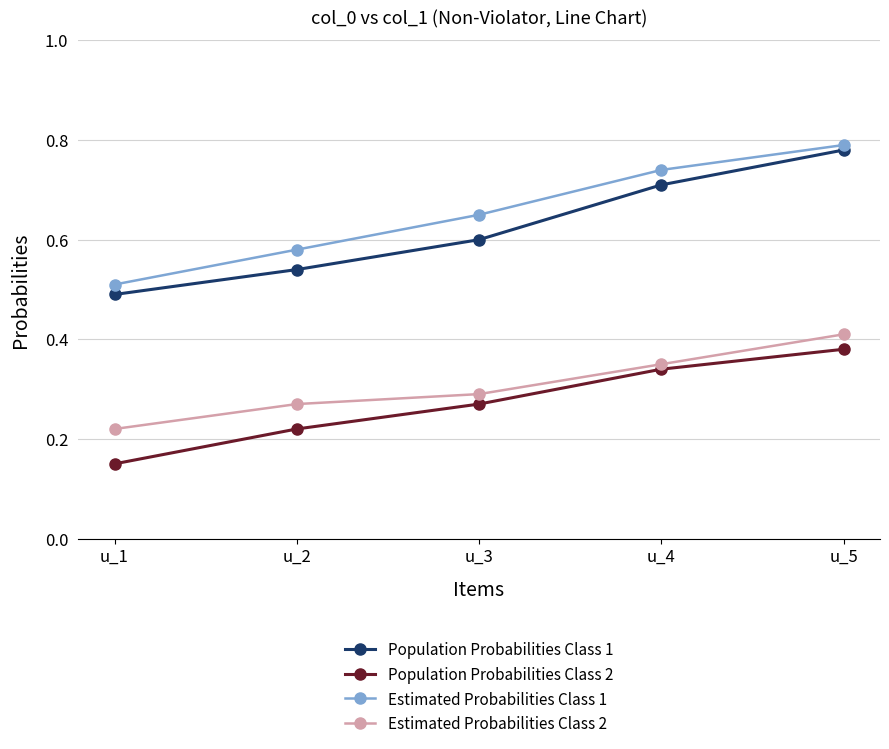

True or false: Population Probabilities Class 2 and Estimated Probabilities Class 2 intersect in this chart.

False